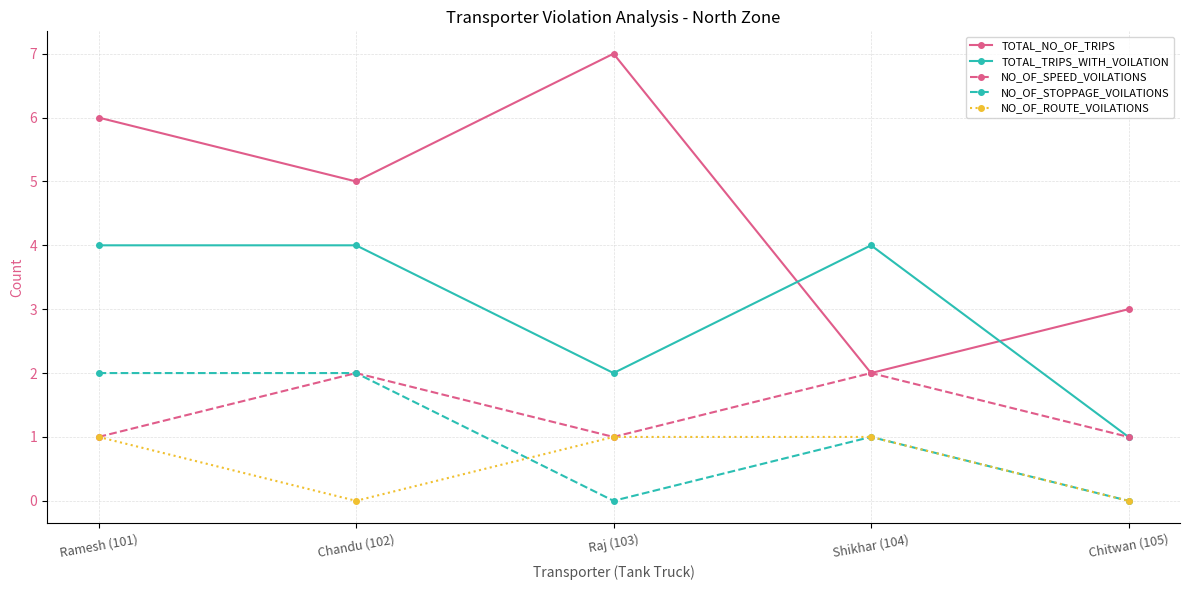

Reading left to right, transcribe all the data shown in this chart.

TOTAL_NO_OF_TRIPS: Ramesh (101)=6	Chandu (102)=5	Raj (103)=7	Shikhar (104)=2	Chitwan (105)=3
TOTAL_TRIPS_WITH_VOILATION: Ramesh (101)=4	Chandu (102)=4	Raj (103)=2	Shikhar (104)=4	Chitwan (105)=1
NO_OF_SPEED_VOILATIONS: Ramesh (101)=1	Chandu (102)=2	Raj (103)=1	Shikhar (104)=2	Chitwan (105)=1
NO_OF_STOPPAGE_VOILATIONS: Ramesh (101)=2	Chandu (102)=2	Raj (103)=0	Shikhar (104)=1	Chitwan (105)=0
NO_OF_ROUTE_VOILATIONS: Ramesh (101)=1	Chandu (102)=0	Raj (103)=1	Shikhar (104)=1	Chitwan (105)=0